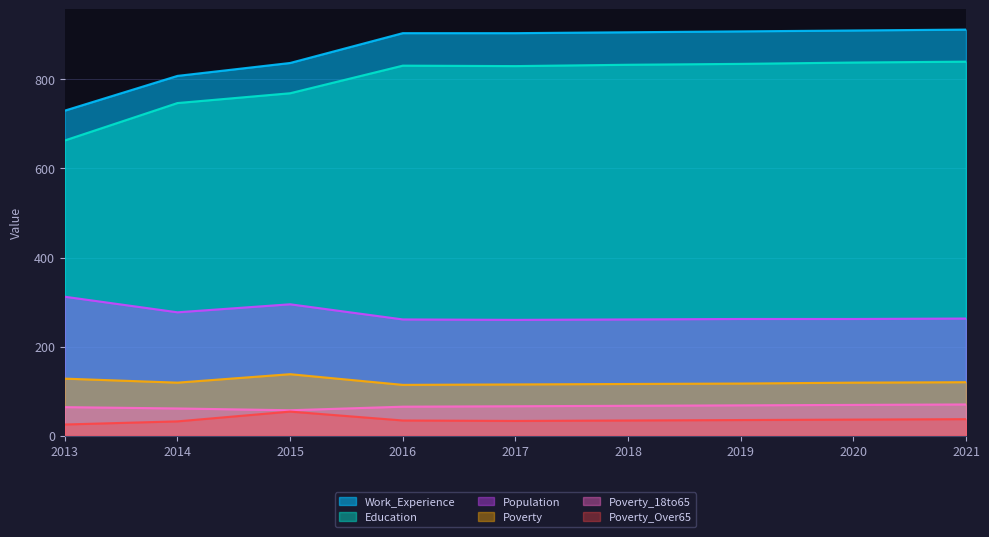

Which category has the highest value across all series?

2021